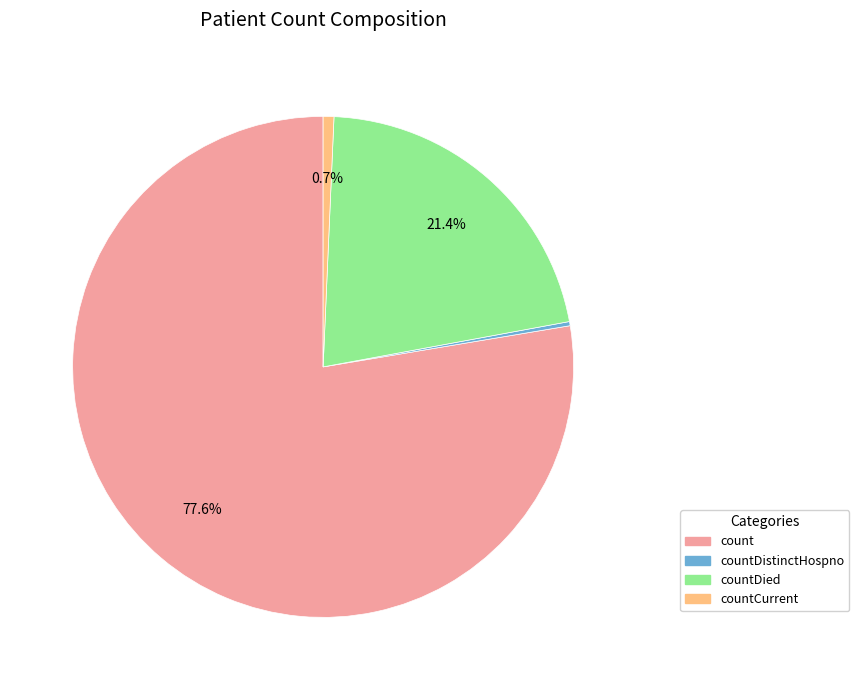

Which has a higher value, countCurrent or count?

count